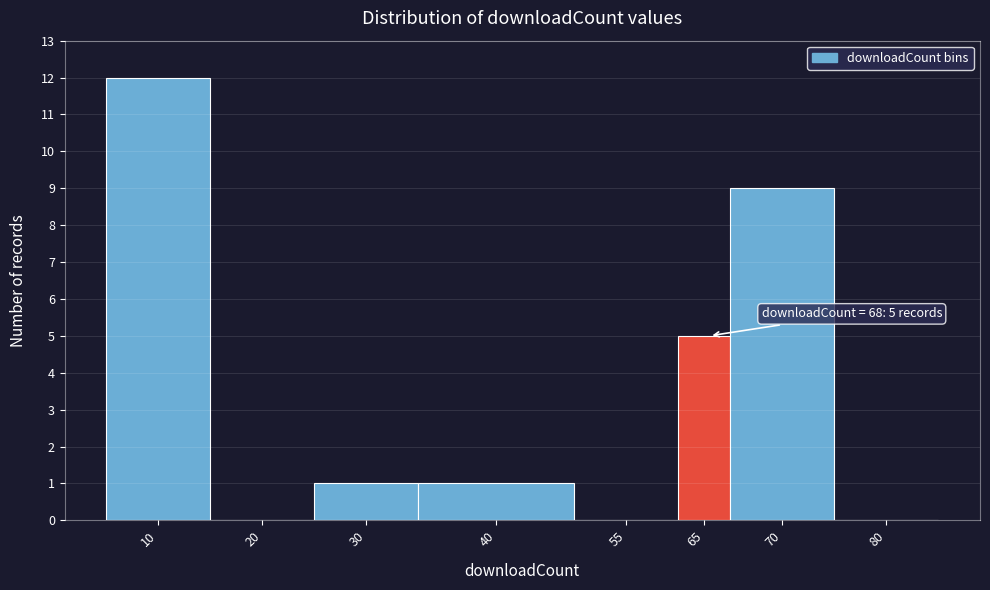

Reading right to left, transcribe all the data shown in this chart.

80=0	70=9	65=5	55=0	40=1	30=1	20=0	10=12